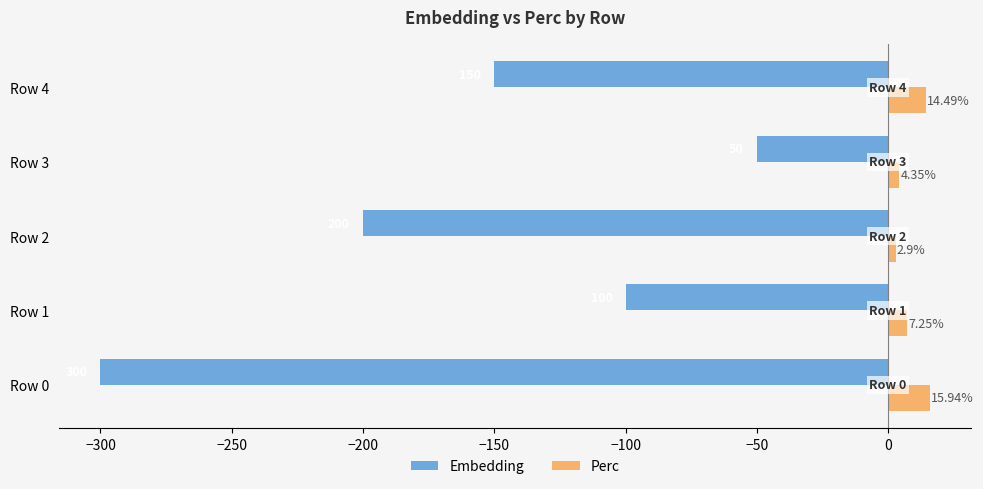

Which series has the largest total across all categories?

Perc